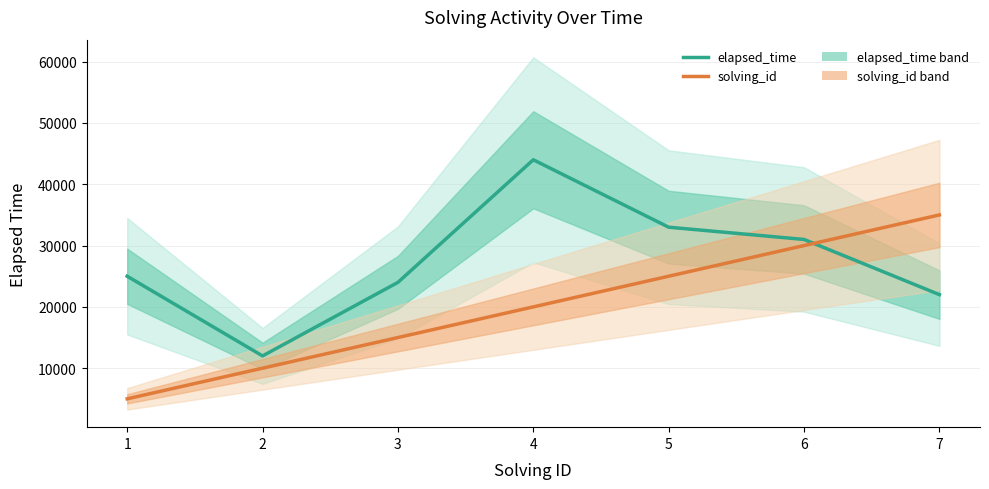

How many interior local peaks does the elapsed_time series have?

1